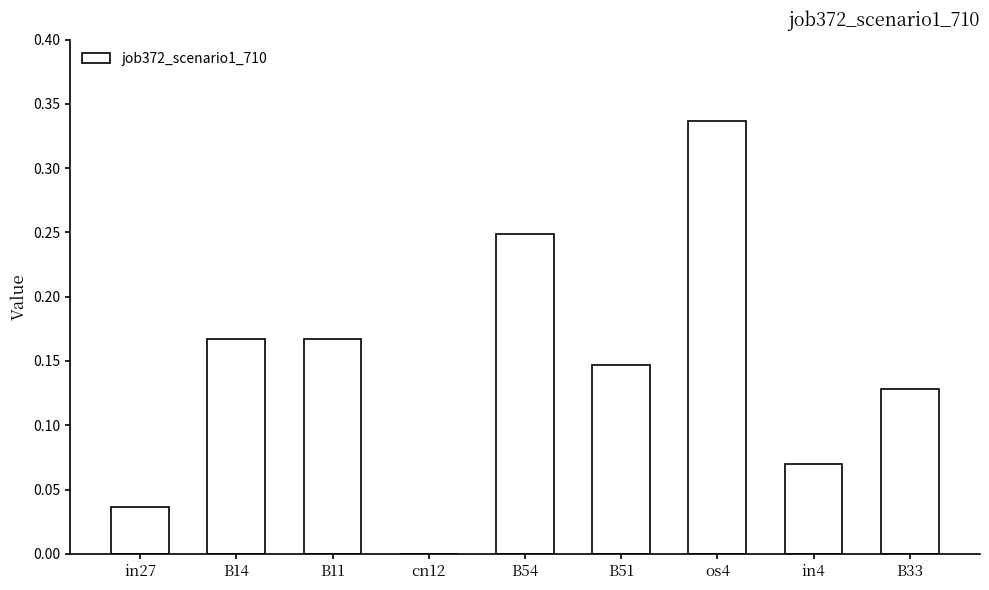

What is the sum of all values?

1.3